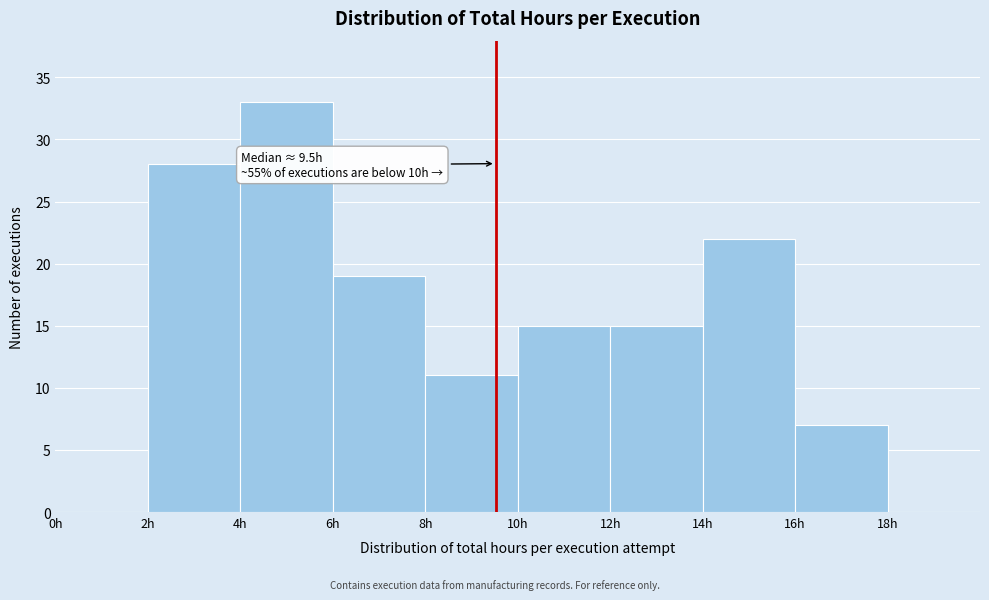

Which range on the x-axis has the tallest bar?

4 to 6